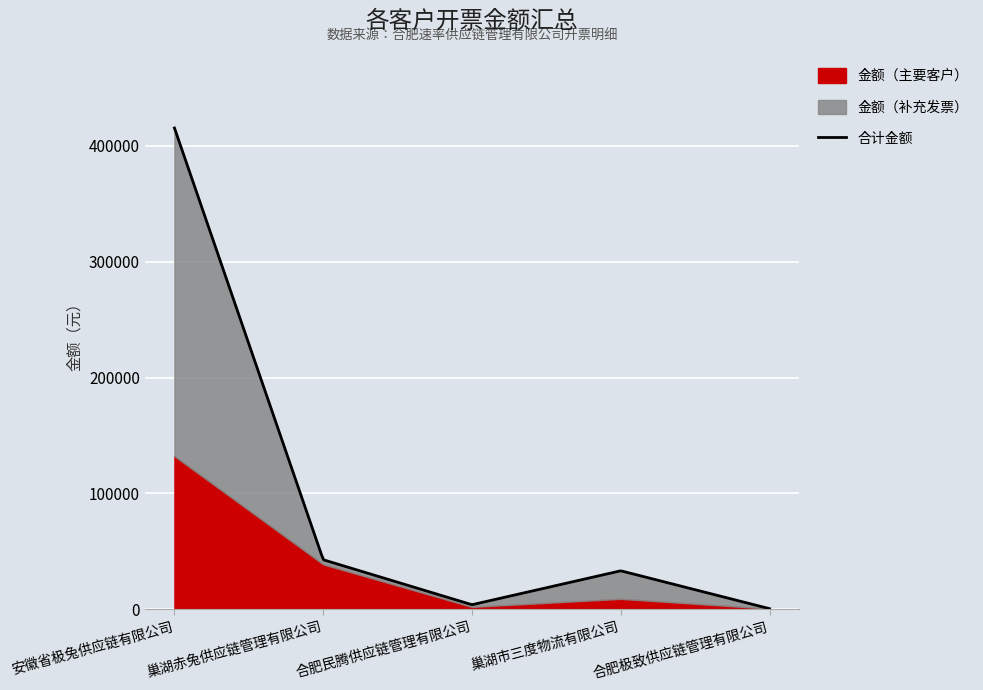

In 金额（补充发票）, how many points are higher than both neighbors (excluding endpoints)?

1